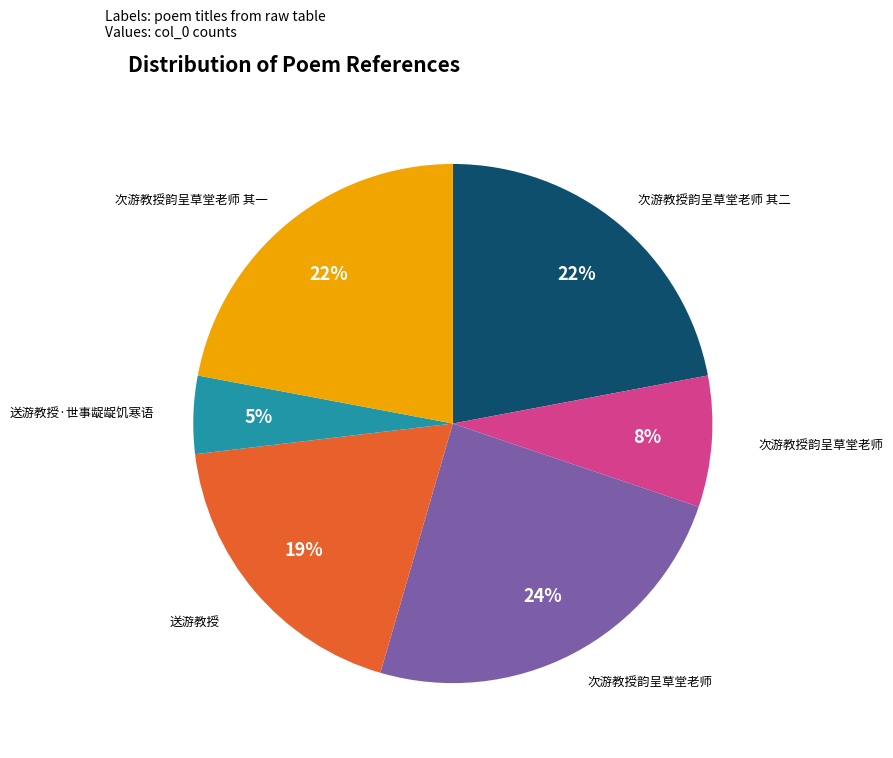

To the nearest percent, what is the average slice percentage?

17%